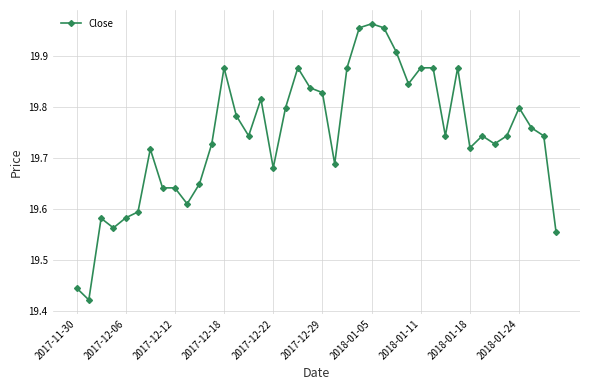

True or false: there are more than 2 points higher than both neighbors.

True